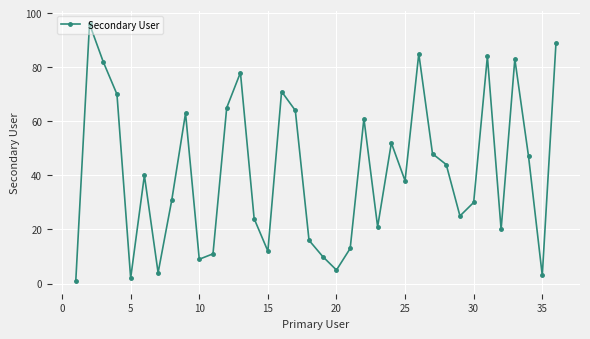

True or false: there are more than 0 points higher than both neighbors.

True